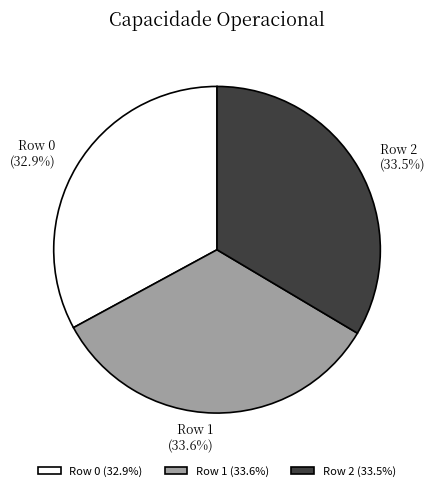

Does Row 1 account for over 50% of the chart?

No